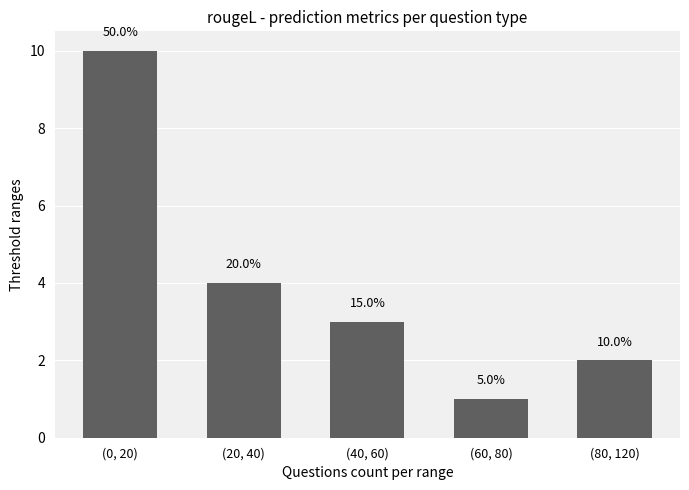

Does the chart contain stacked bars?

No